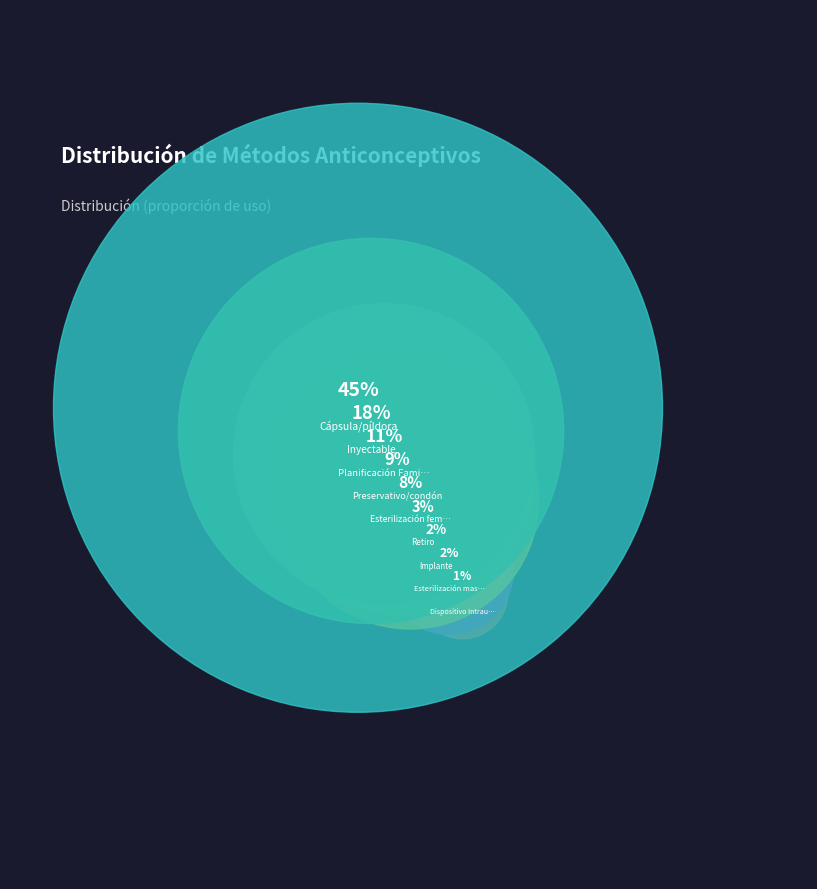

To the nearest percent, what is the combined percentage of Implante and Retiro?

5%